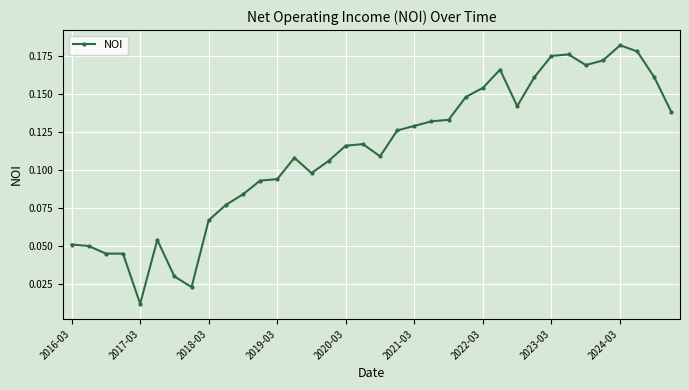

How many distinct data groups are displayed?

1